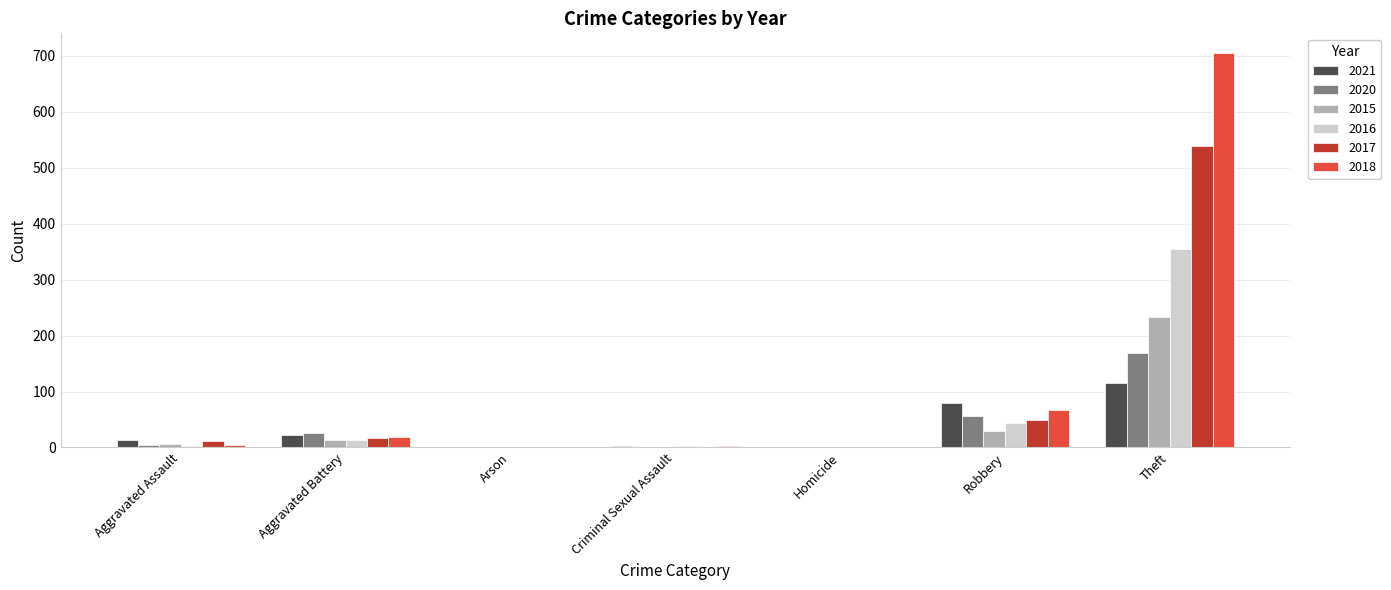

The 2015 series shows 84 at Arson. True or false?

False